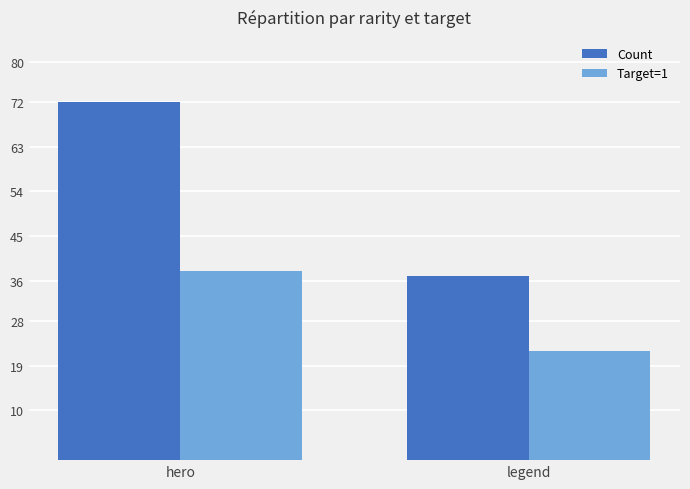

What is the average value of the Target=1 series?

30